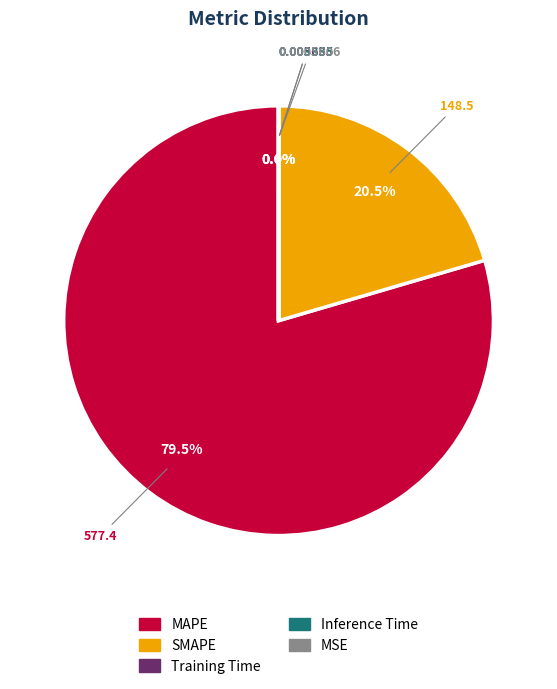

What is the largest slice in the pie chart?

MAPE